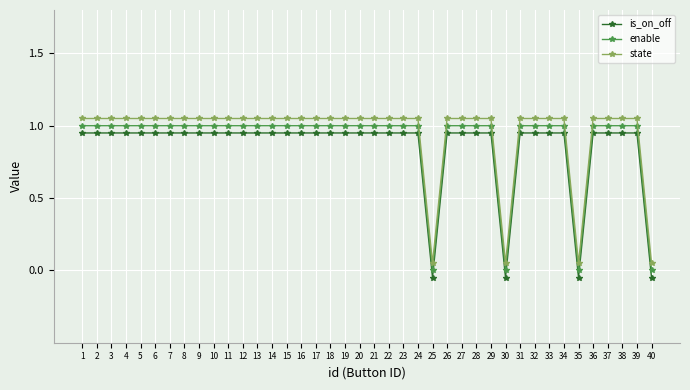

True or false: is_on_off and enable cross at least once.

False